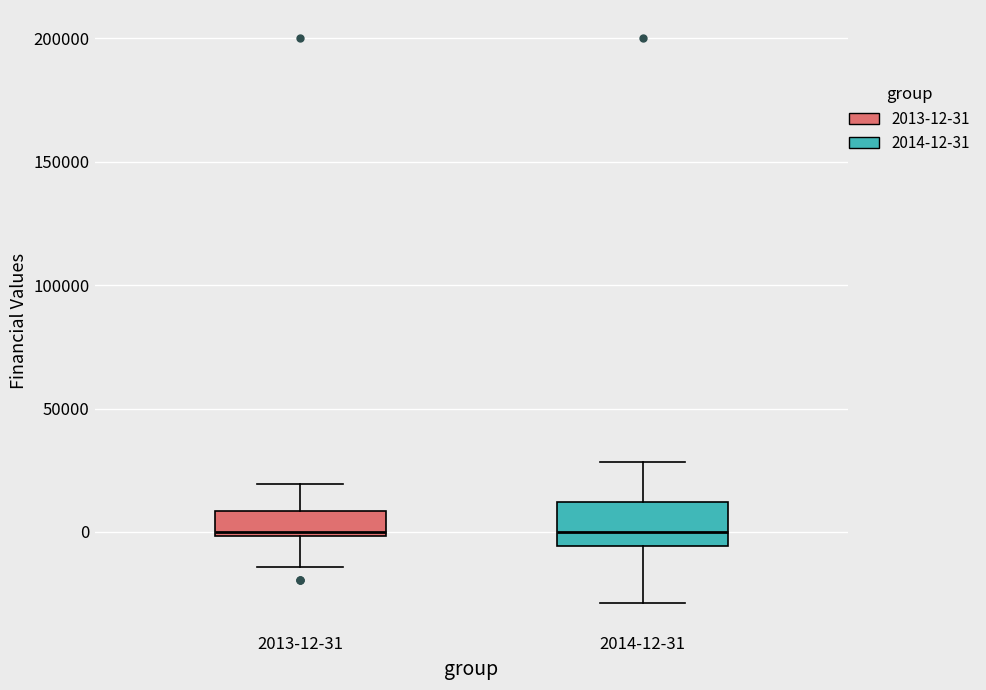

Reading left to right, transcribe this box plot: for each box, give where its median line is, the range the box spans, and where its two whiskers end, as read against the y-axis. The values are not printed on the chart, so give them approximately, as read against the axis.

2013-12-31: median 0 (just above the box's lower edge), box 0 to 10000, whiskers -15000 to 20000
2014-12-31: median 0, box -5000 to 10000, whiskers -30000 to 30000